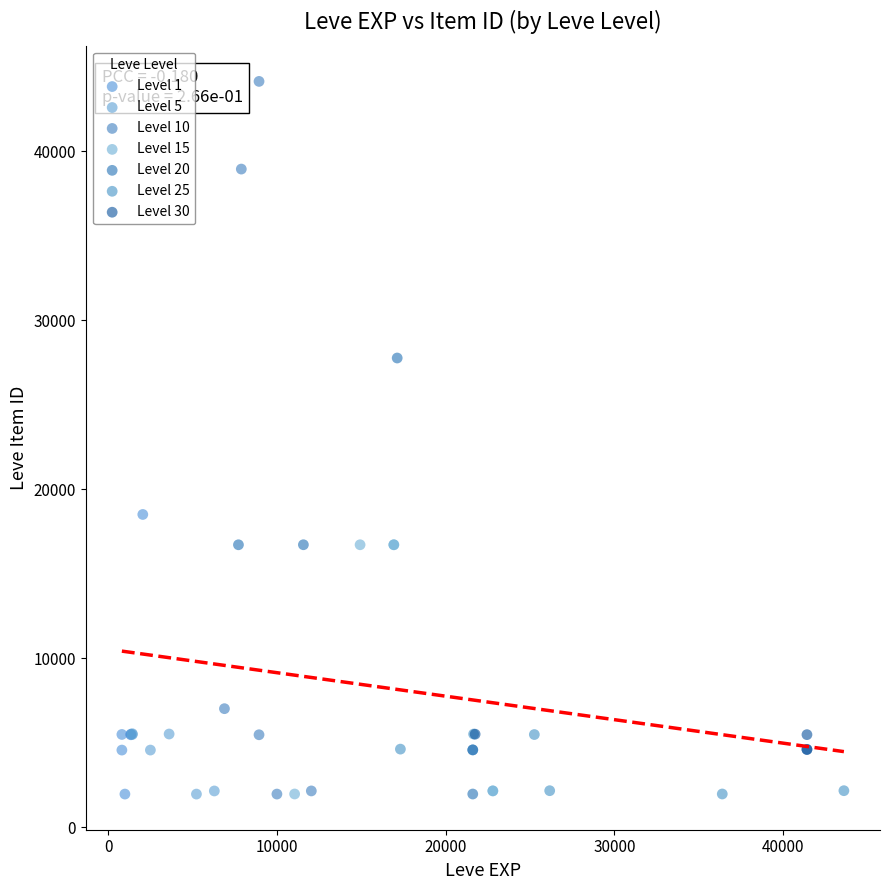

Which series reaches the maximum Y coordinate?

Level 10